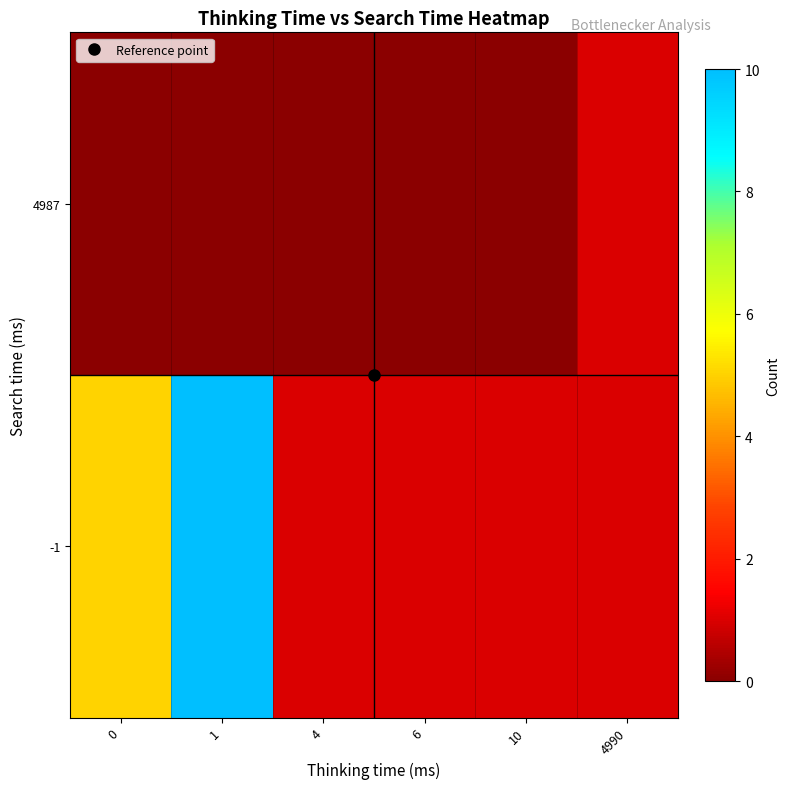

Between 6 and 4, which is larger?

6